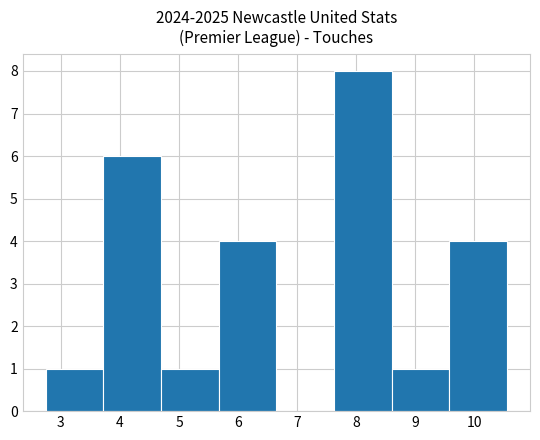

How tall is the bar that spans 4.7 to 5.7 on the x-axis? Neither the bar edges nor the heights are printed on the chart, so give them approximately, as read against the axes.

1